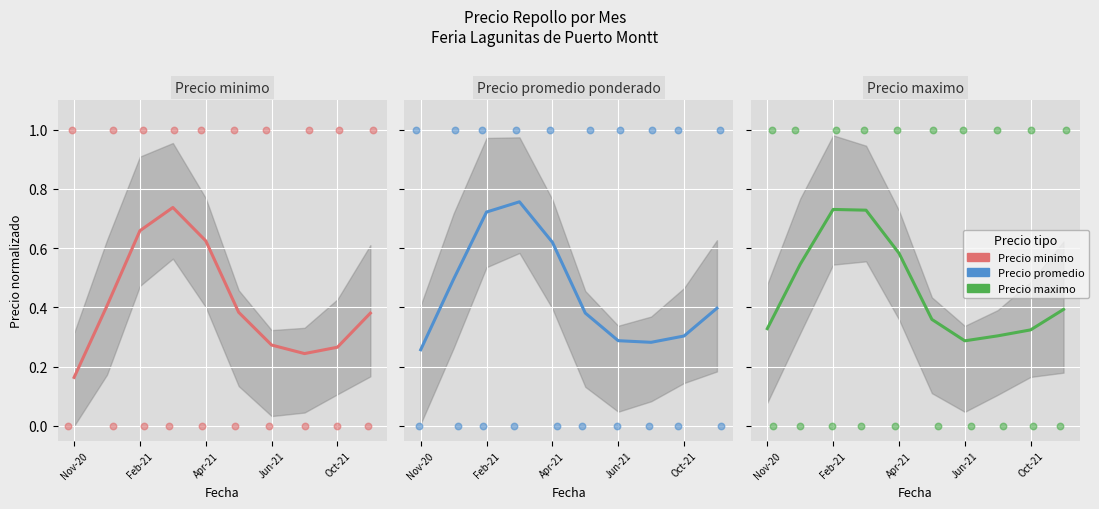

Is the value of Precio minimo at Apr-21 greater than the value of Precio promedio ponderado at 9?

Yes